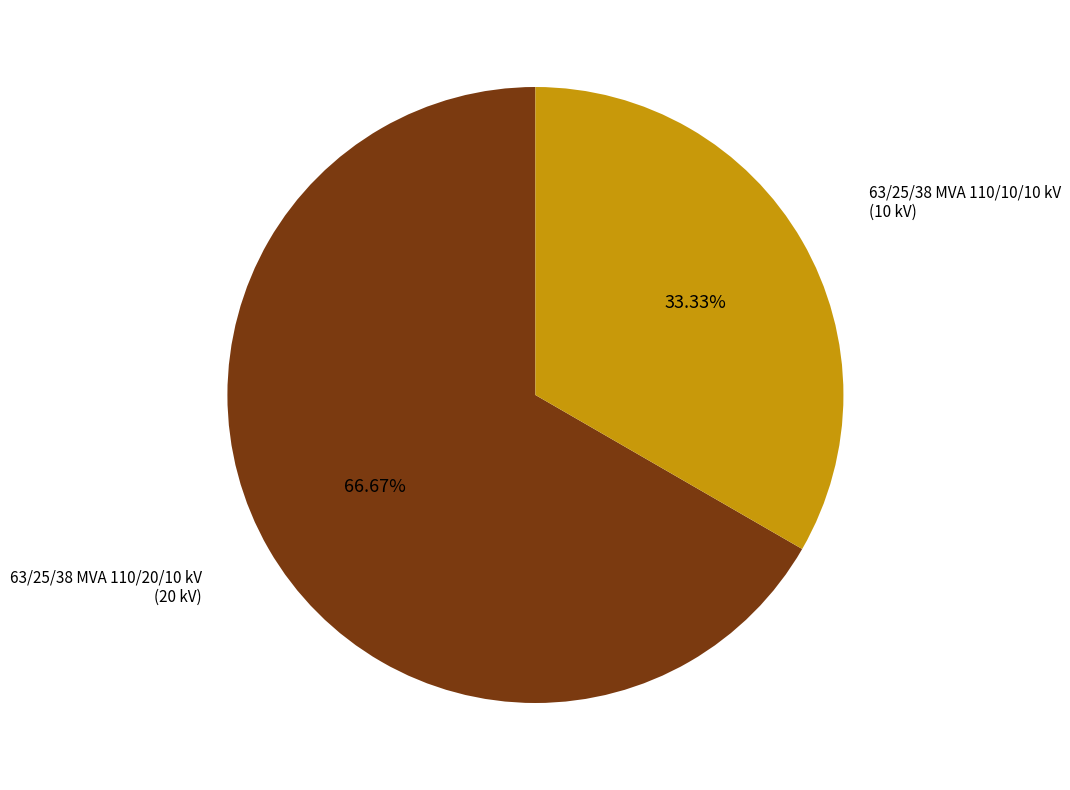

Is there any slice that represents more than half of the pie?

Yes